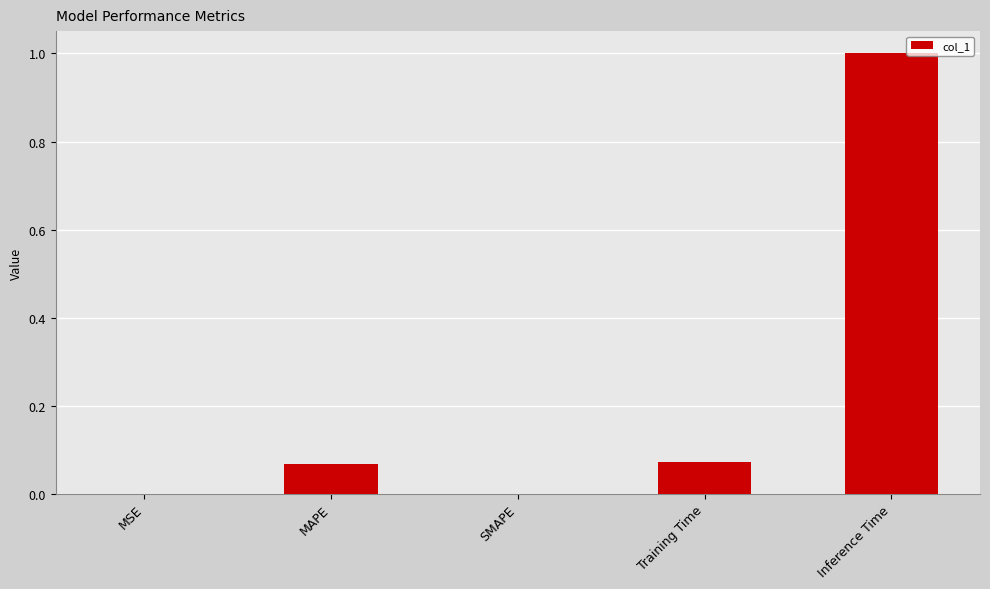

The value at Inference Time is 1.4. True or false?

False